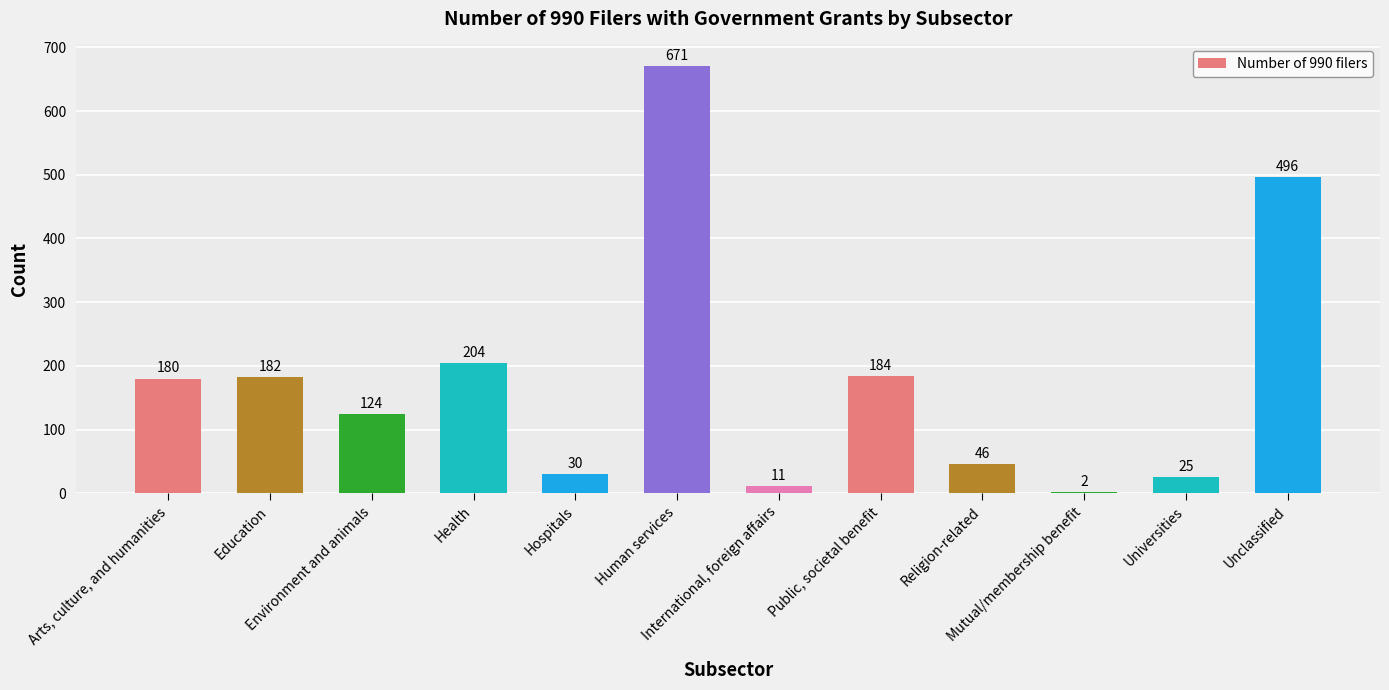

True or false: the data shows 664 at Unclassified.

False